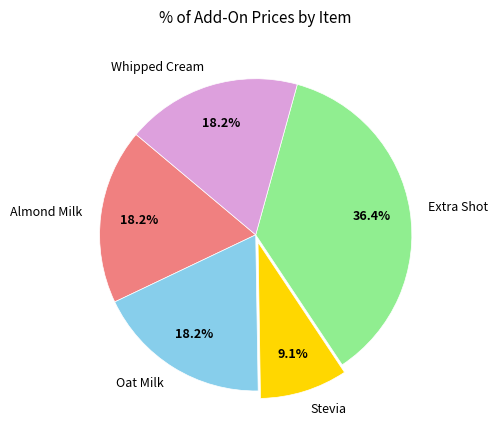

How many slices are in this pie chart?

5